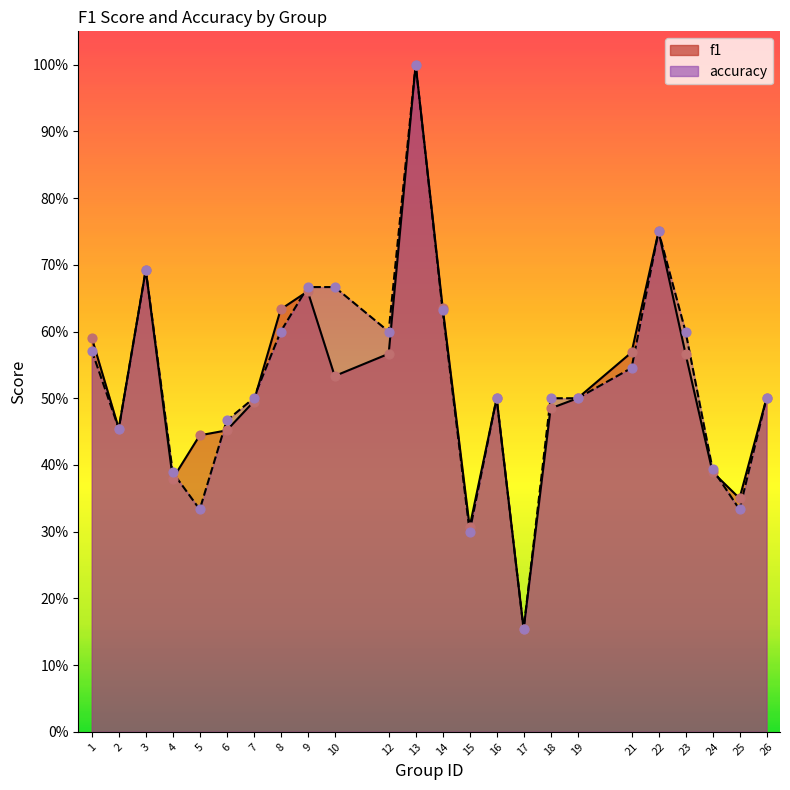

At which category is the sum across all series the highest?

13